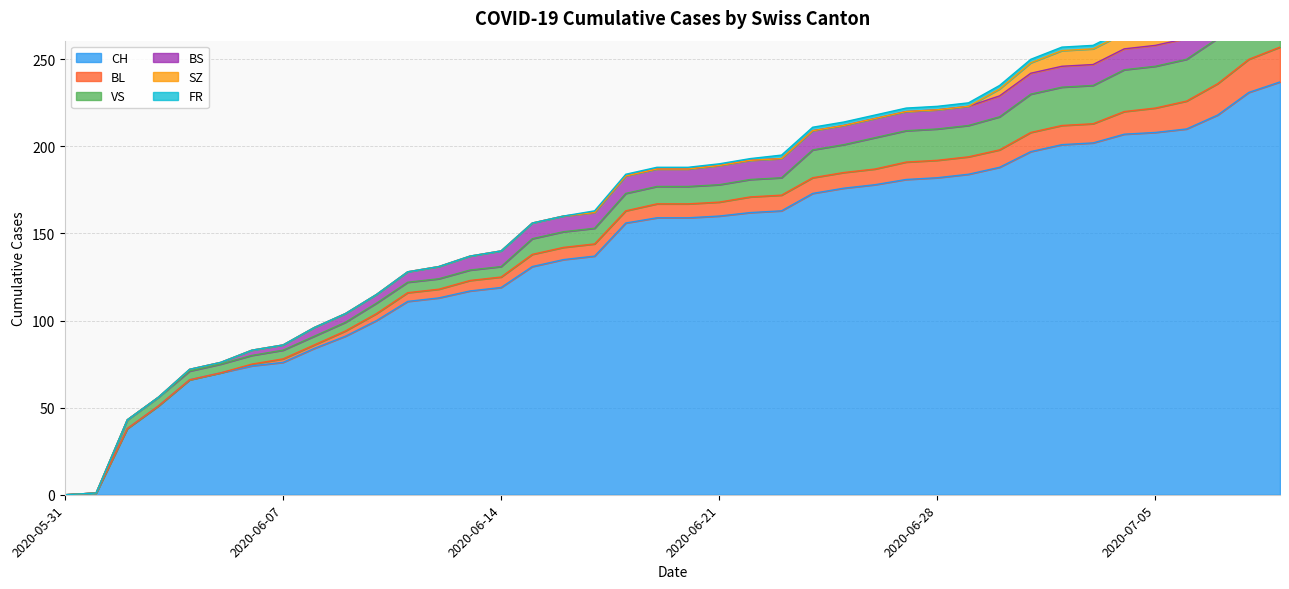

How many times do FR and SZ cross each other?

1